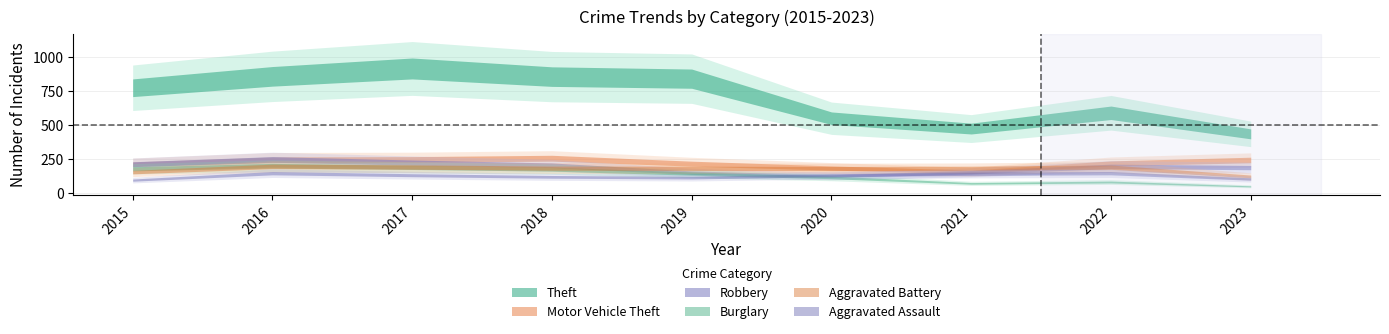

List the series in order of their peak value, lowest first.

Aggravated Assault, Aggravated Battery, Burglary, Robbery, Motor Vehicle Theft, Theft